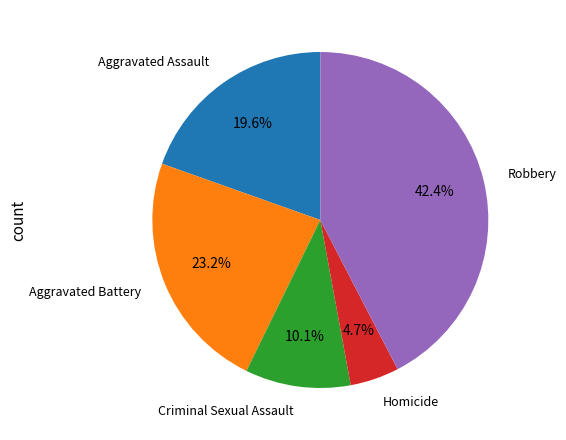

To the nearest percent, what portion does Criminal Sexual Assault represent?

10%